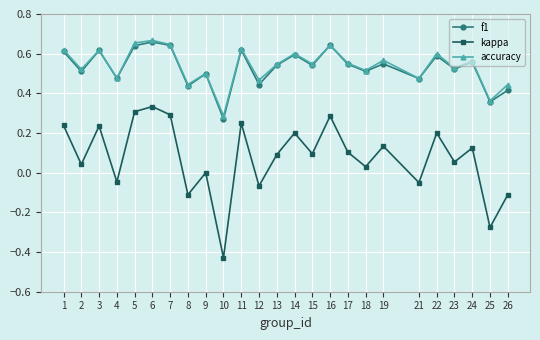

Where is the first local maximum for accuracy?

3